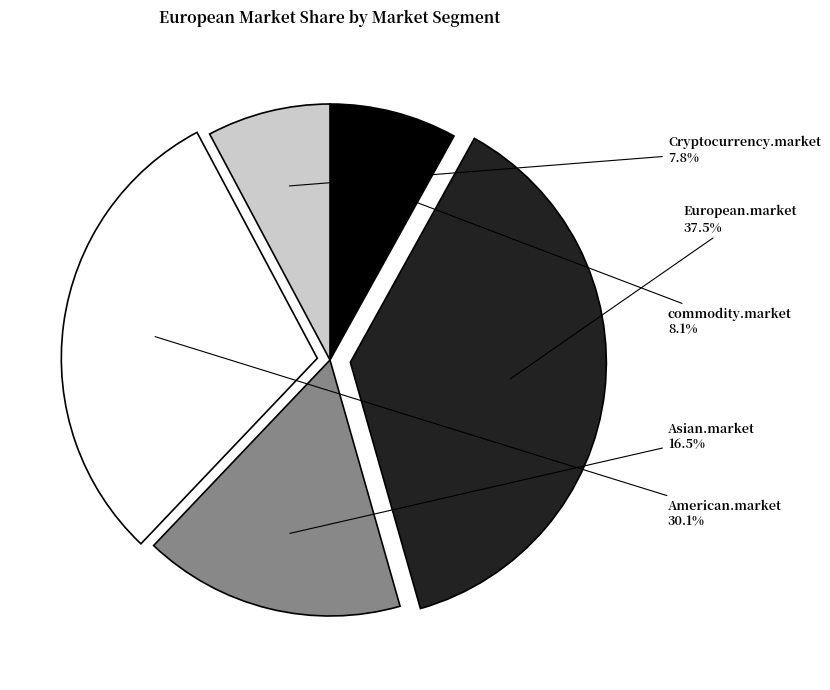

What percentage is NOT represented by Asian.market?

83.5%